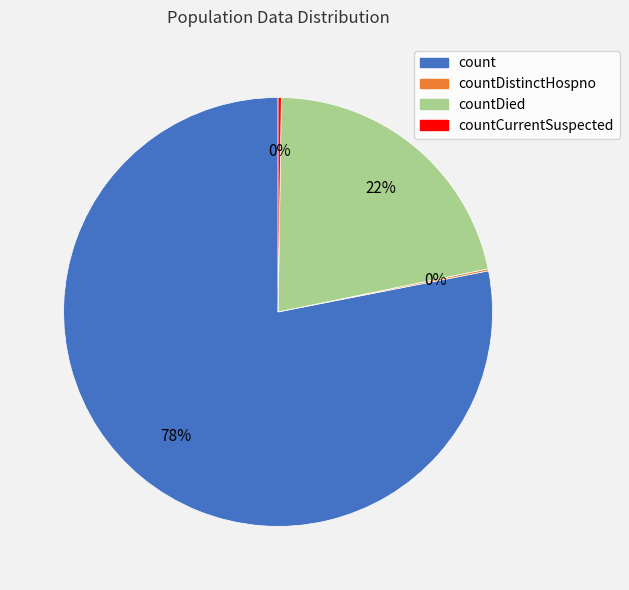

To the nearest percent, what is the average slice percentage?

25%